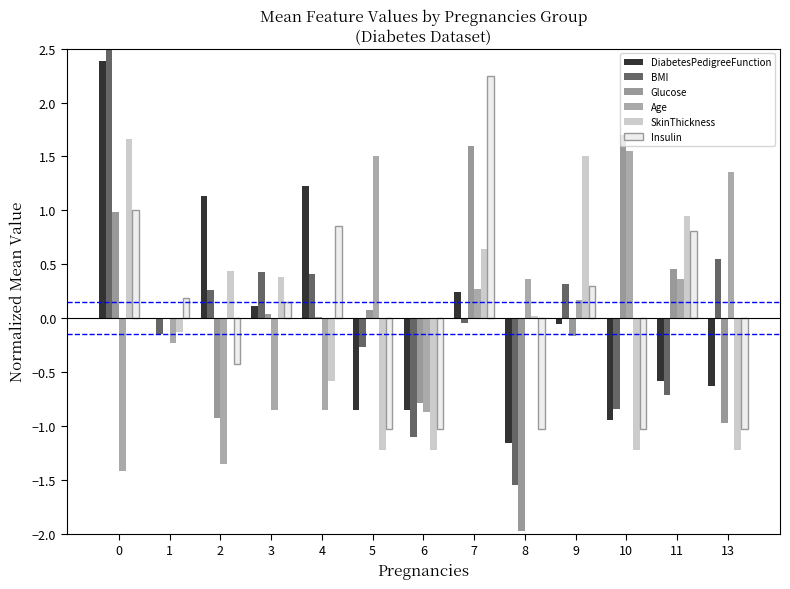

How many values in the SkinThickness series exceed 0?

7